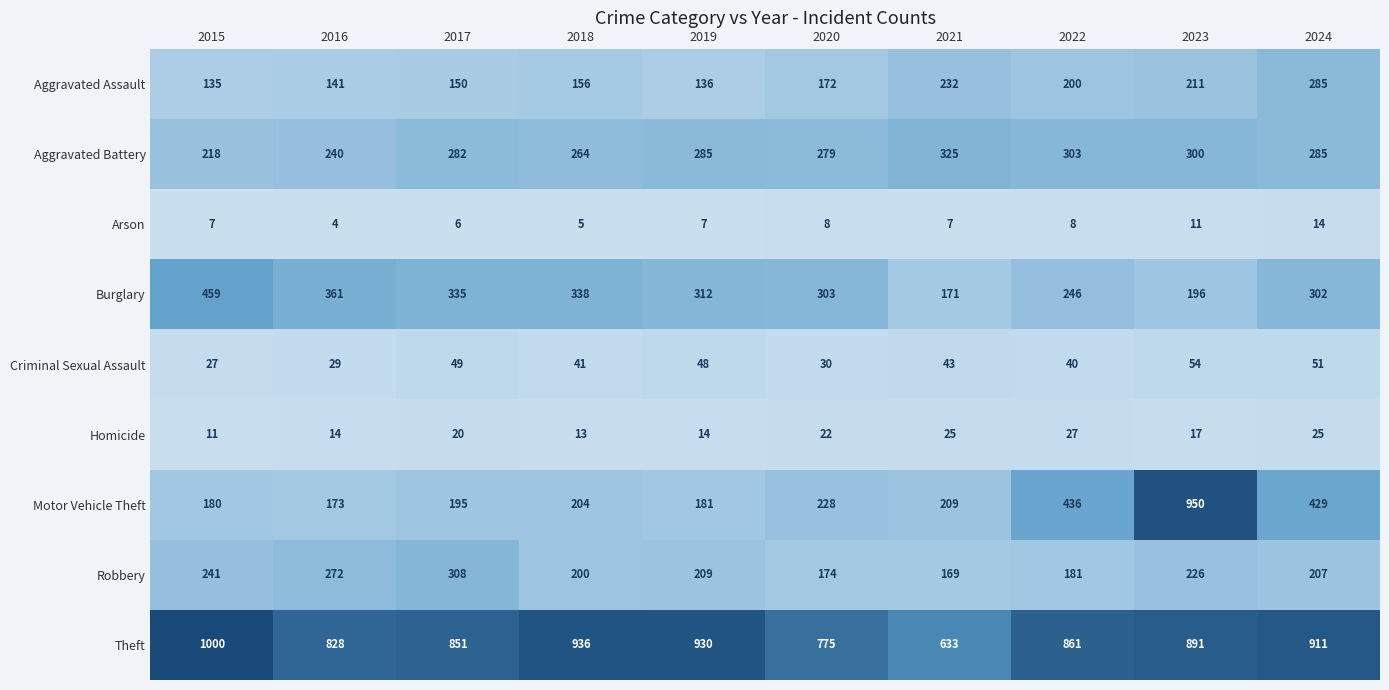

List the series in order of their peak value, highest first.

Theft, Motor Vehicle Theft, Burglary, Aggravated Battery, Robbery, Aggravated Assault, Criminal Sexual Assault, Homicide, Arson